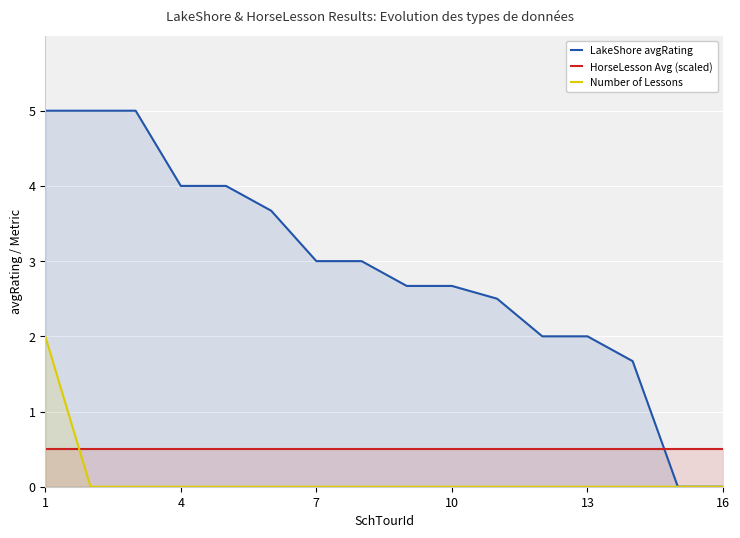

Between 4 and 13, which series saw the biggest shift?

LakeShore avgRating